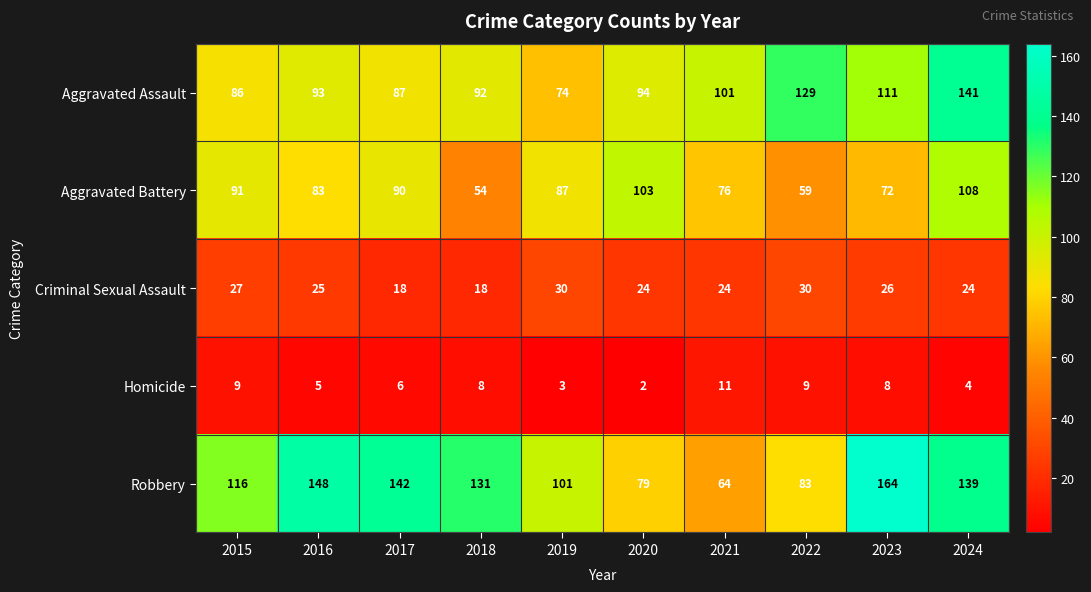

Read the Robbery value at 2018.

131